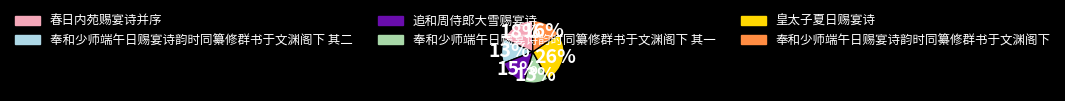

To the nearest percent, what portion does 皇太子夏日赐宴诗 represent?

26%